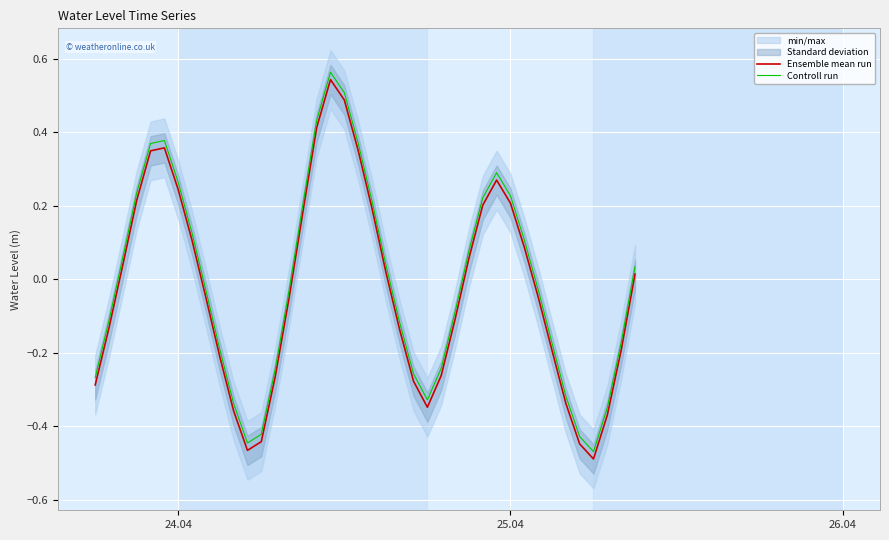

Rank the series by their maximum value, from highest to lowest.

Controll run, Ensemble mean run